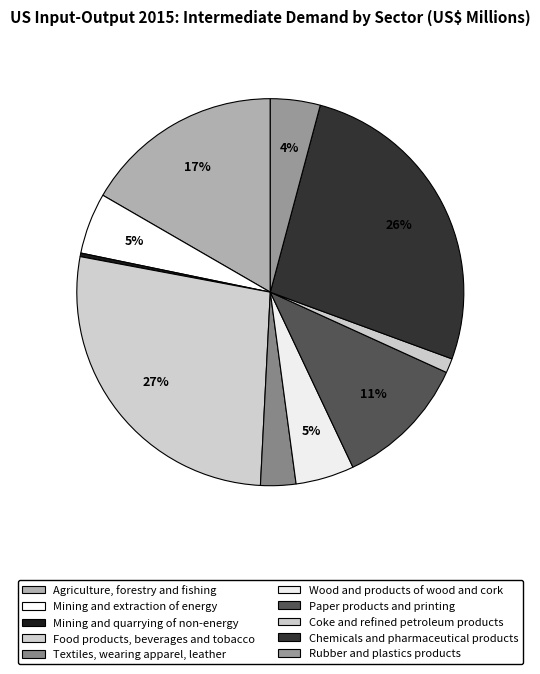

What percentage is NOT represented by Wood and products of wood and cork?

95.1%